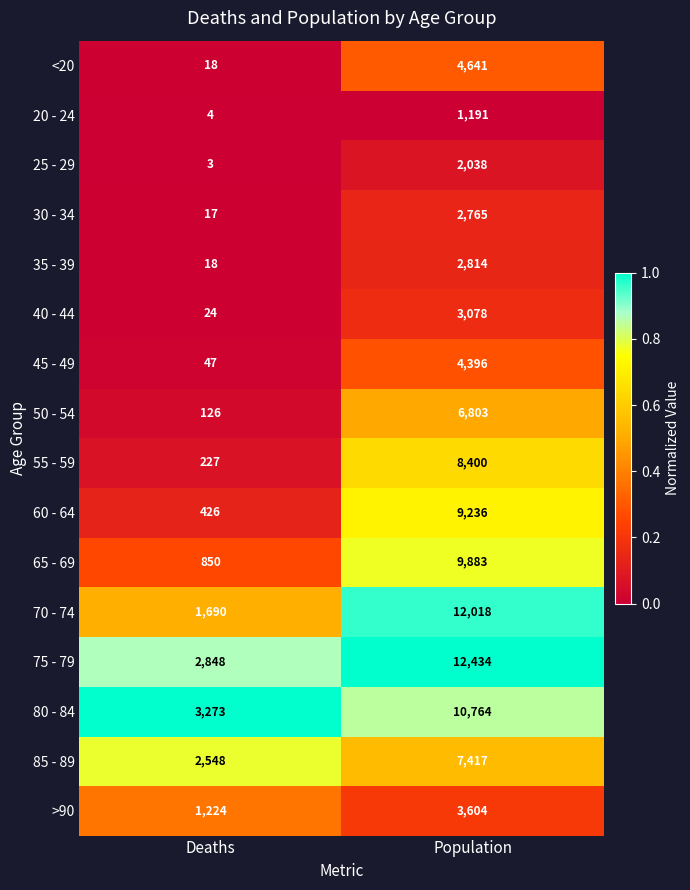

Is it true that 65 - 69 equals 3654 at Population?

False